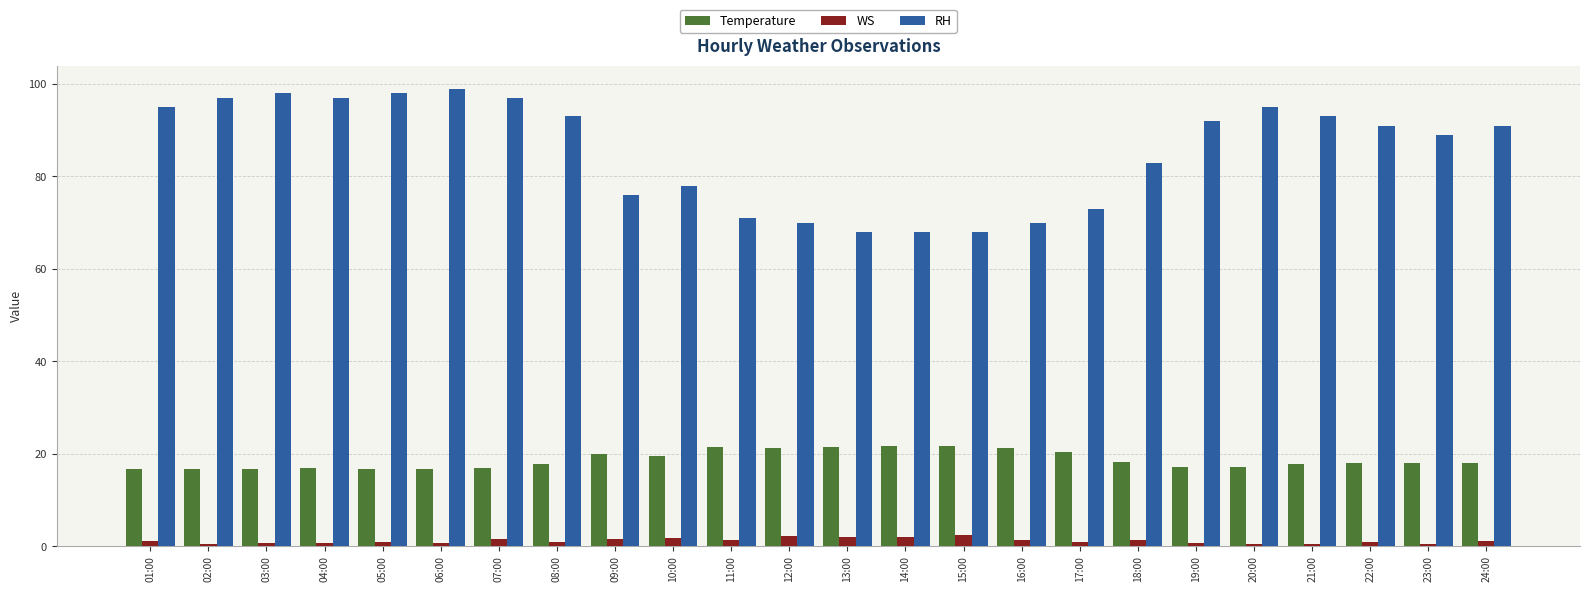

Which series has the largest range (max minus min)?

RH